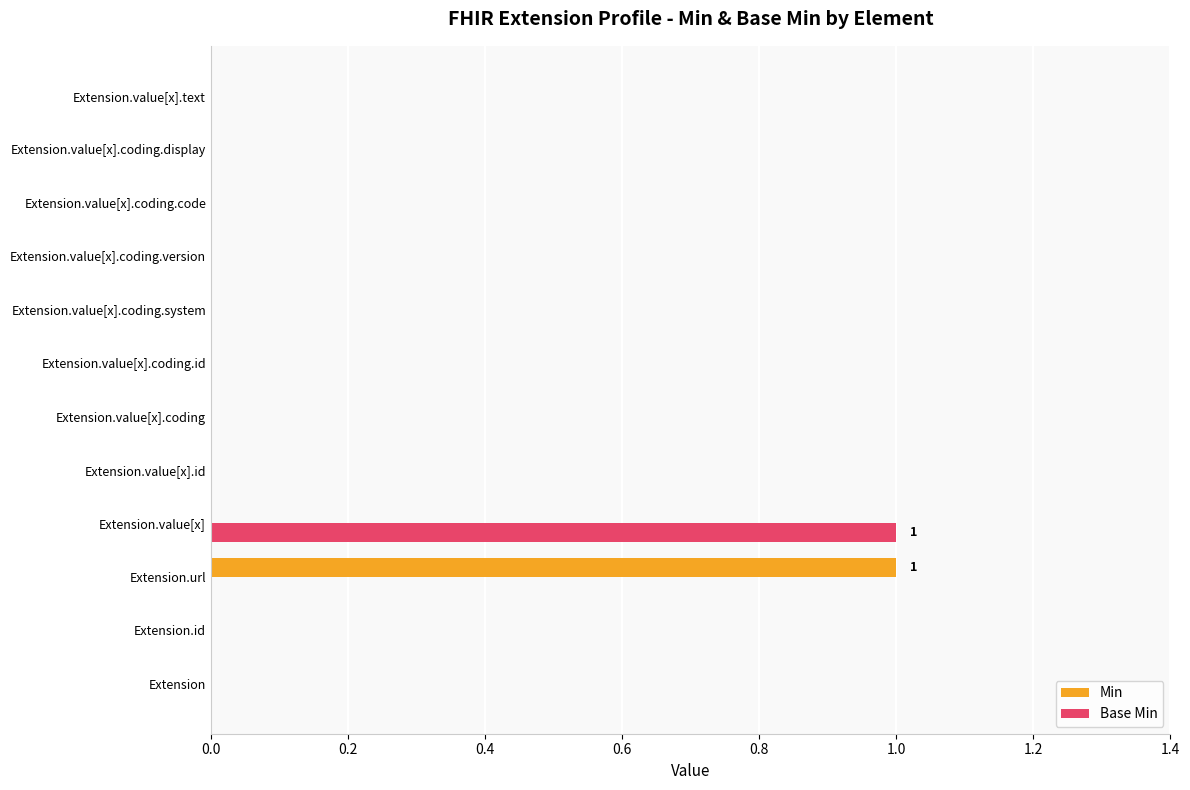

The Min series shows -1 at Extension.value[x].coding.id. True or false?

False